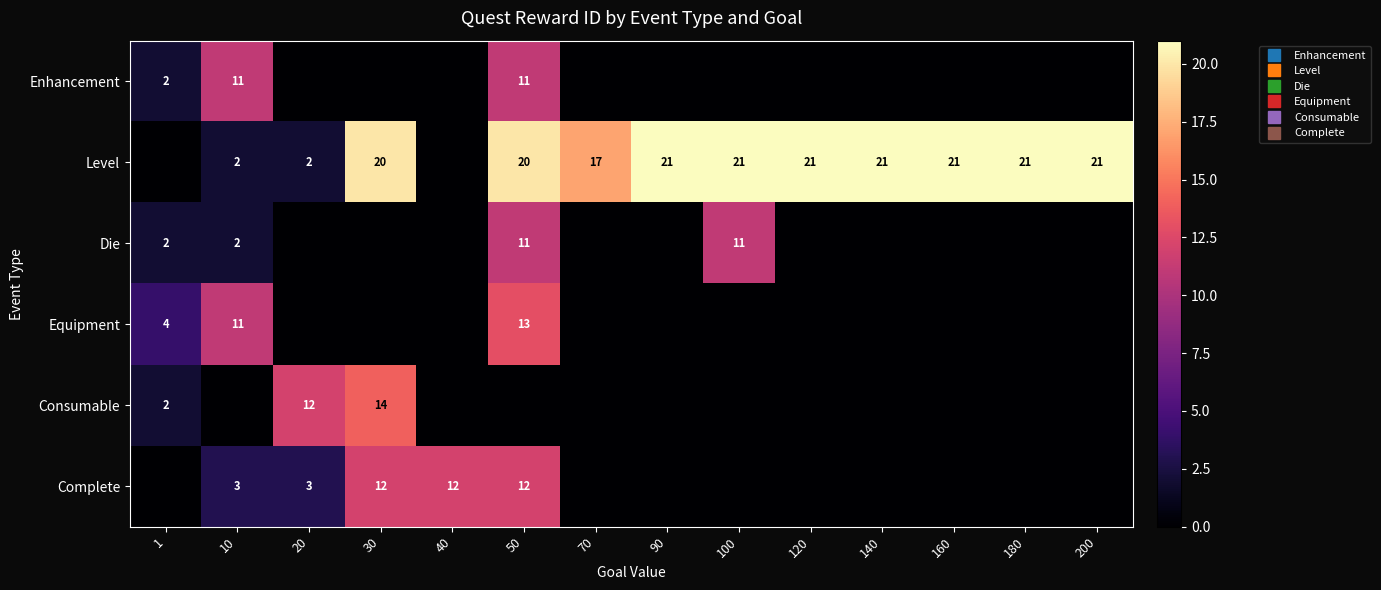

True or false: Level has a value of 17 at 70.

True